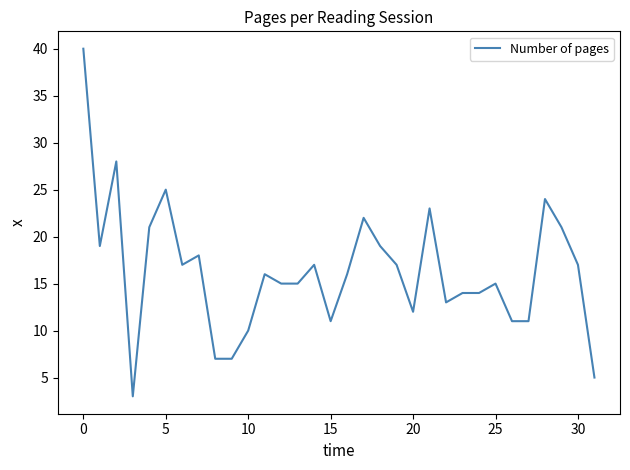

What is the sum of all values?

523